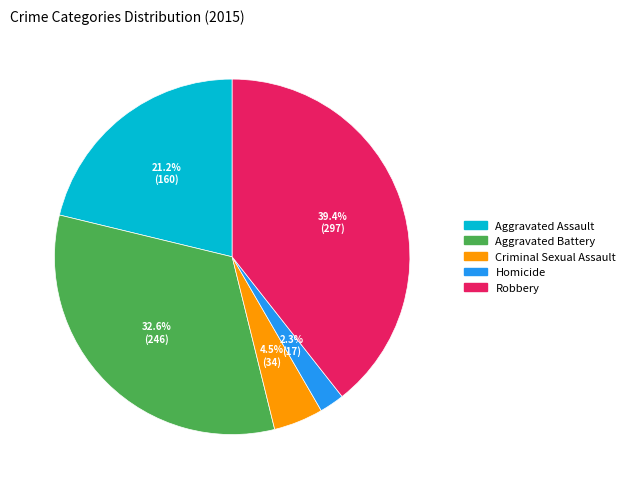

Which category has the smallest portion of the pie?

Homicide